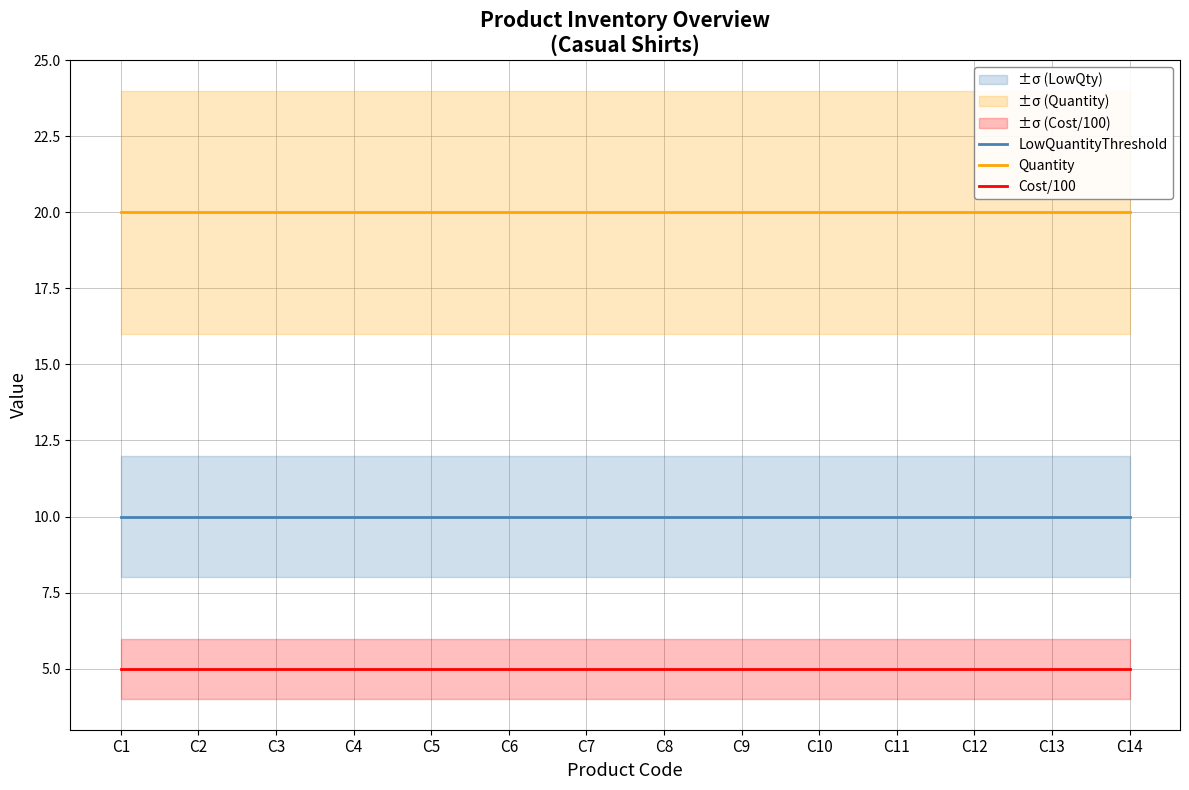

Rank the series at C13 from highest to lowest value.

Quantity, LowQuantityThreshold, Cost/100